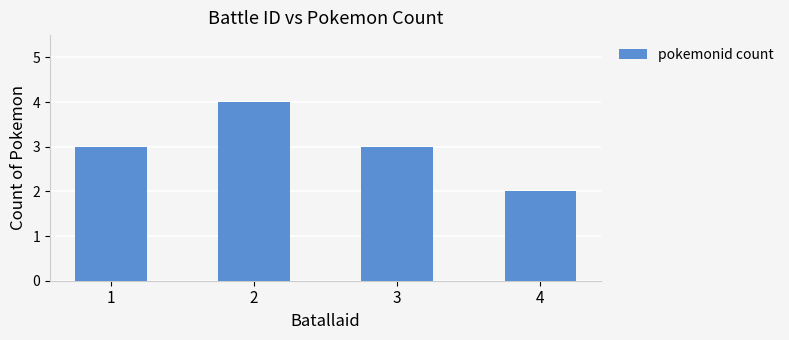

How many distinct data groups are displayed?

1